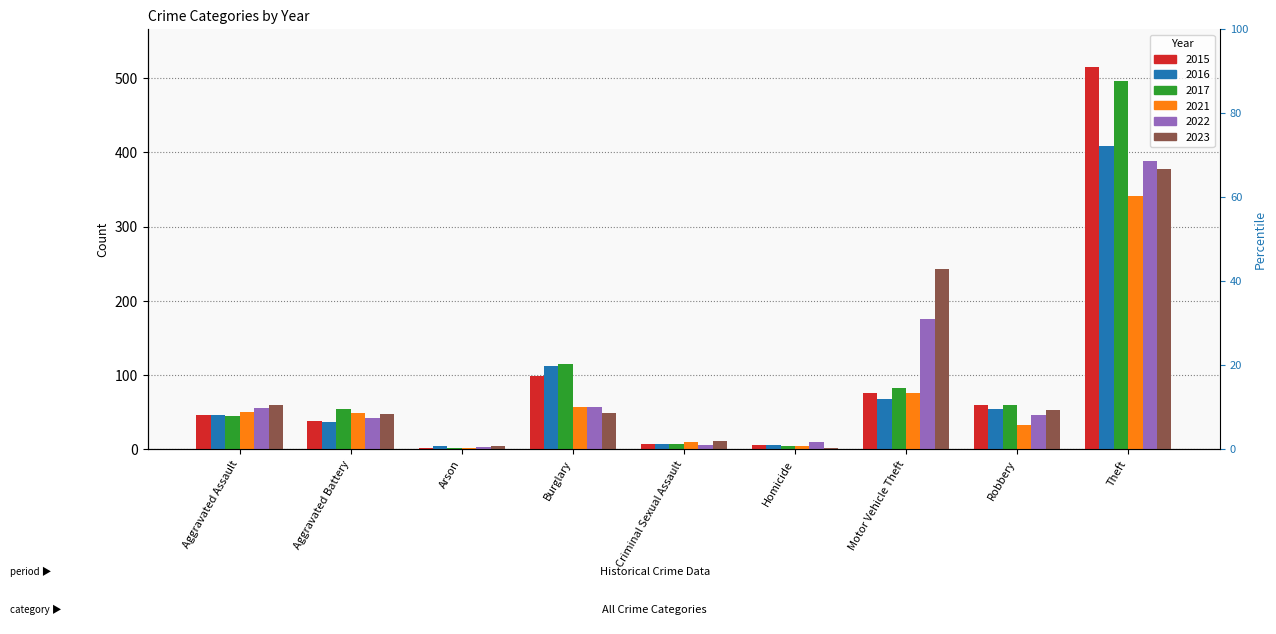

What position from the right is Motor Vehicle Theft?

3